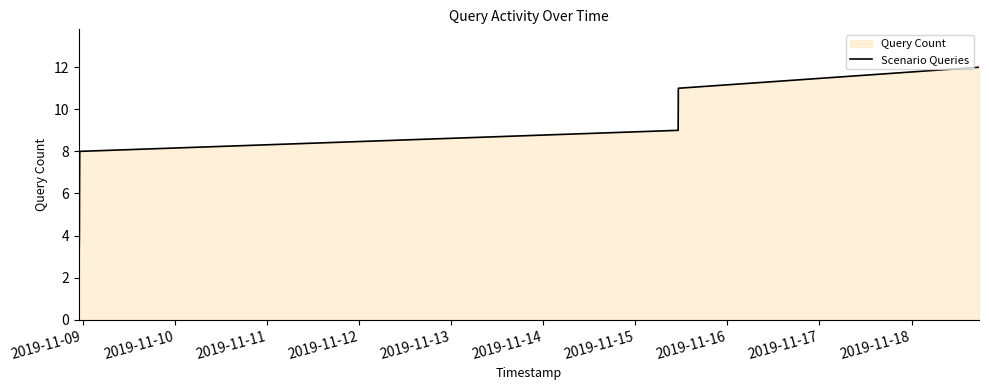

What is the difference between the maximum and minimum values?

11